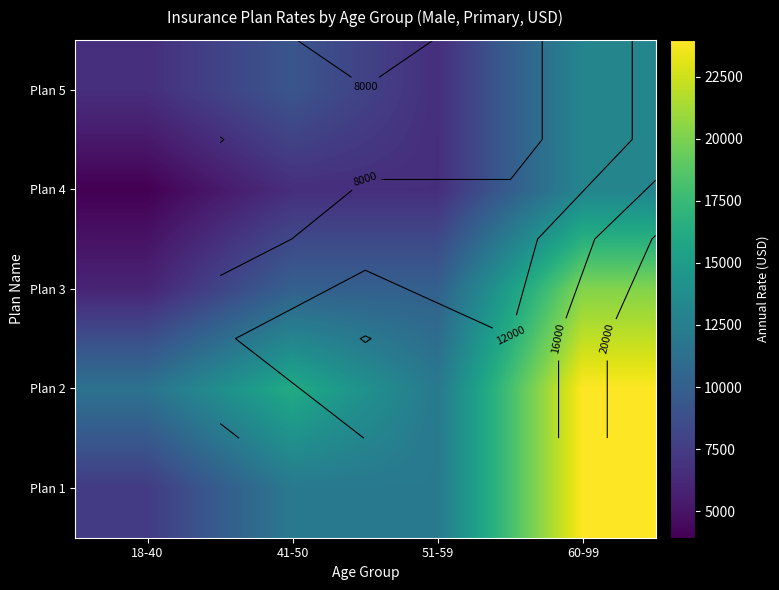

The Plan 1 series shows 23974.3 at 60-99. True or false?

True